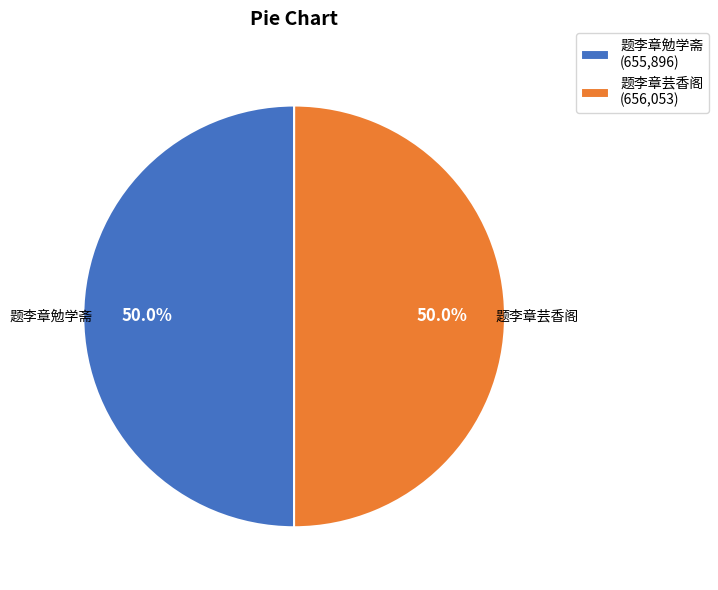

What is the ratio of the value at 题李章芸香阁 (656,053) to the value at 题李章勉学斋 (655,896)?

1.0